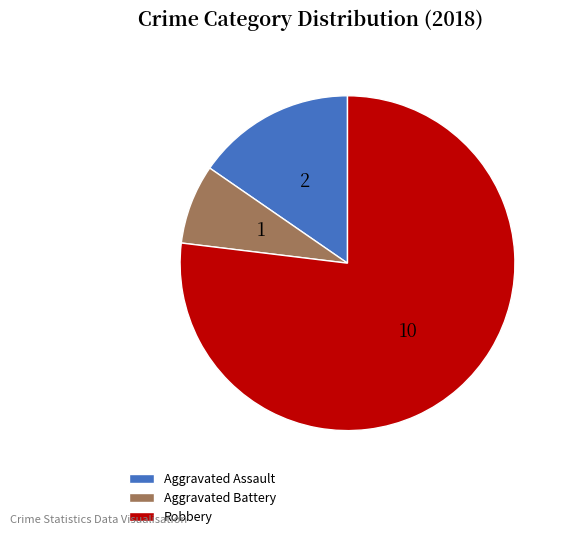

Combined, do Aggravated Assault and Robbery account for over 50%?

Yes